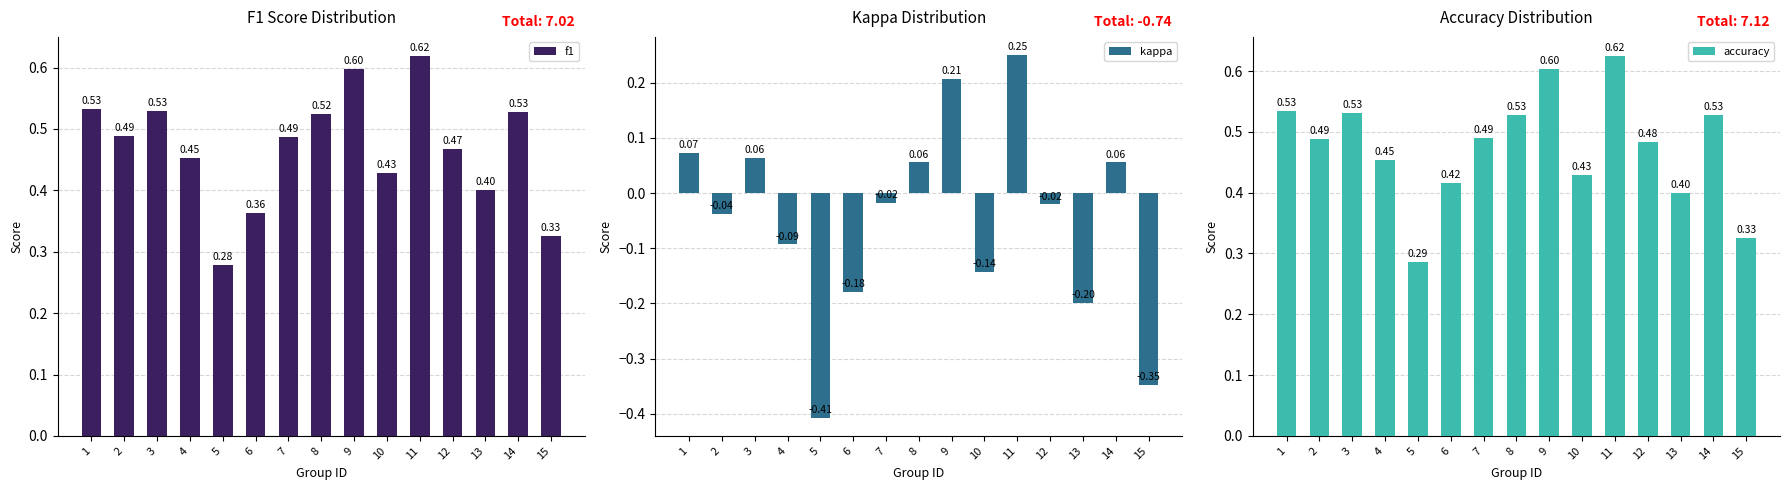

The value of accuracy at 13 is 0.2. True or false?

False